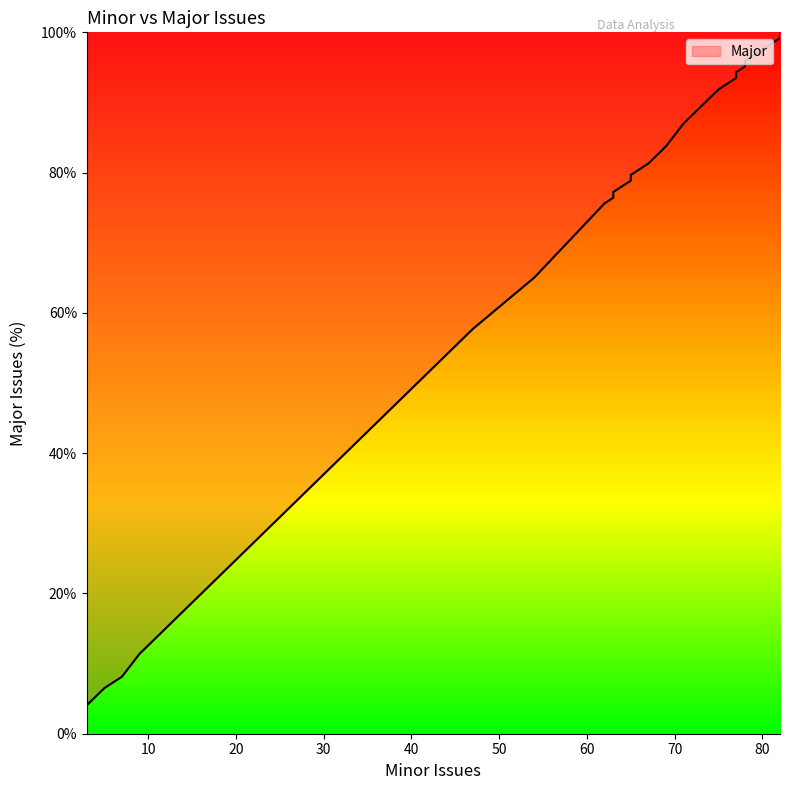

The value at 78 is 138.3. True or false?

False